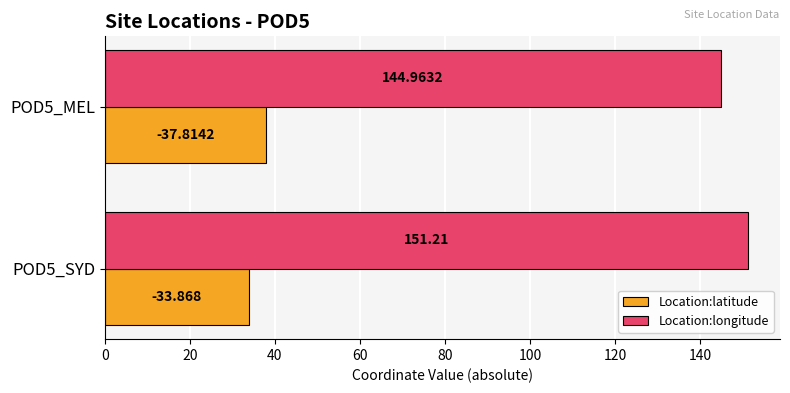

Which category has the lowest value in the Location:longitude series?

POD5_MEL